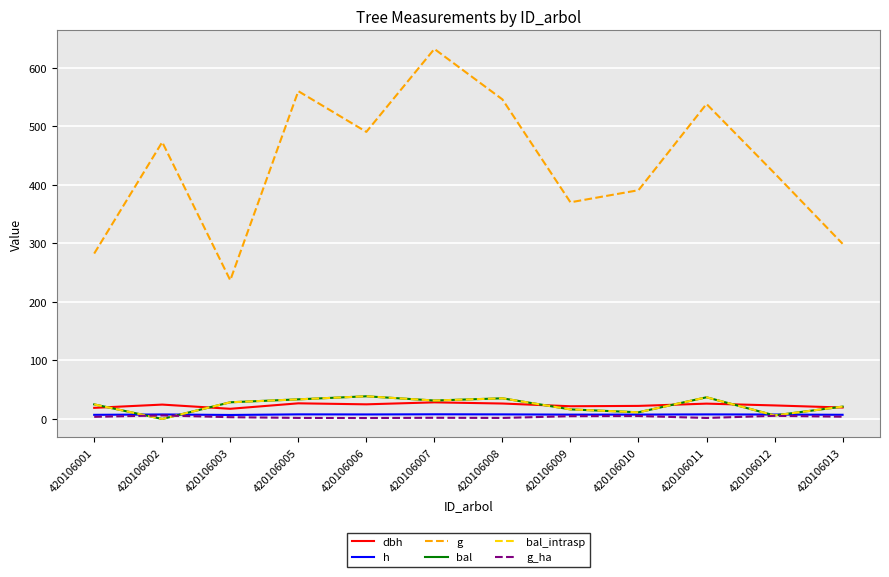

Does the chart display data point markers on the line(s)?

No